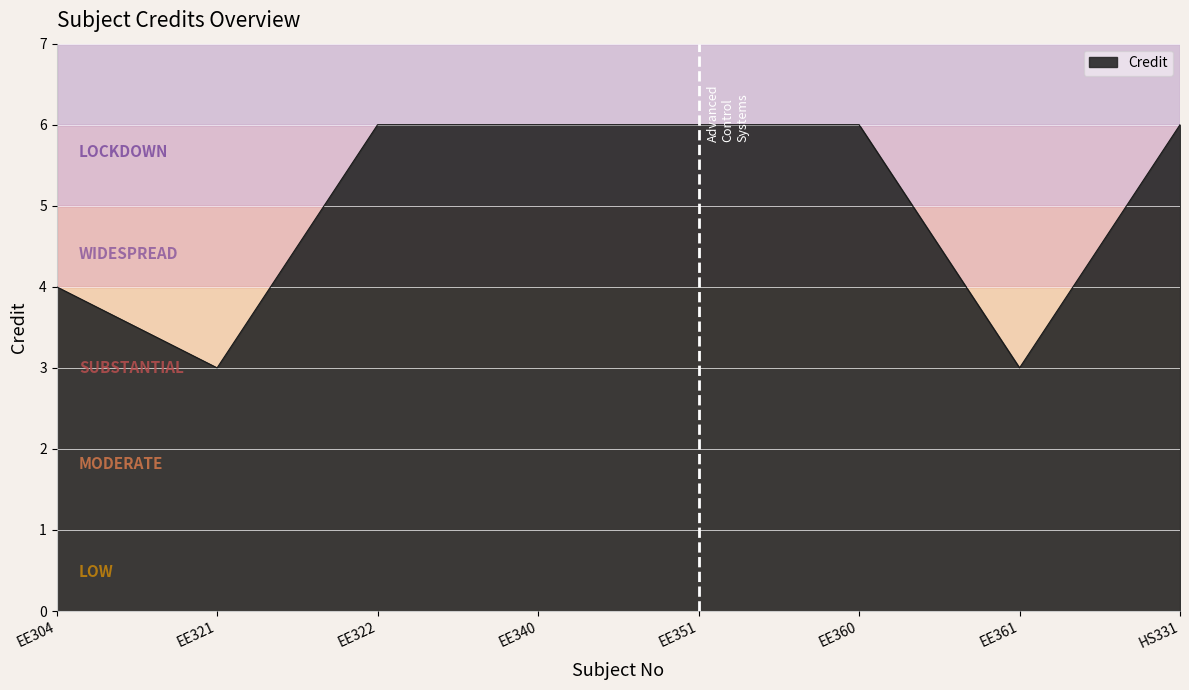

Is it true that the value at EE322 is 10?

False